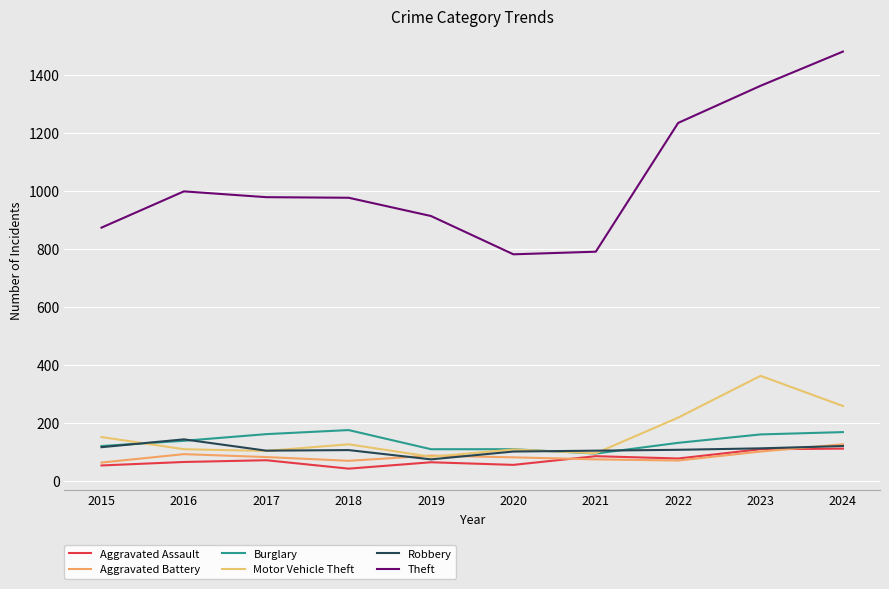

How many lines are shown in the chart?

6